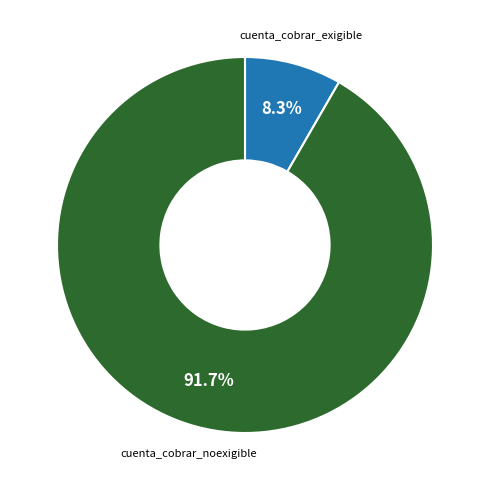

Is there a majority slice in this chart?

Yes